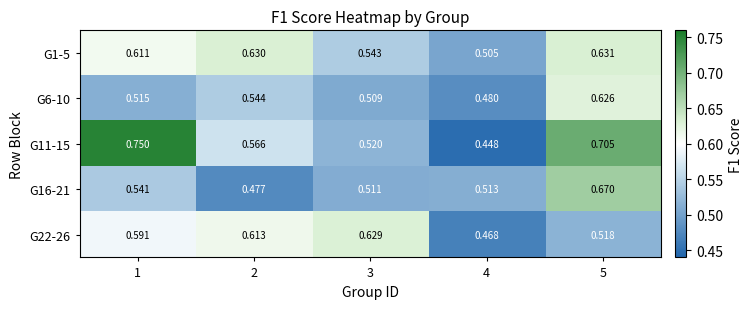

Is the value of G16-21 at 2 greater than the value of G6-10 at 2?

No